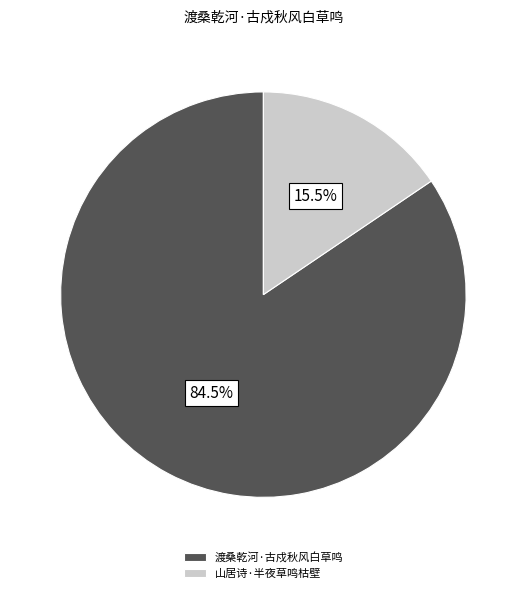

Between 山居诗·半夜草鸣枯壁 and 渡桑乾河·古戍秋风白草鸣, which is larger?

渡桑乾河·古戍秋风白草鸣